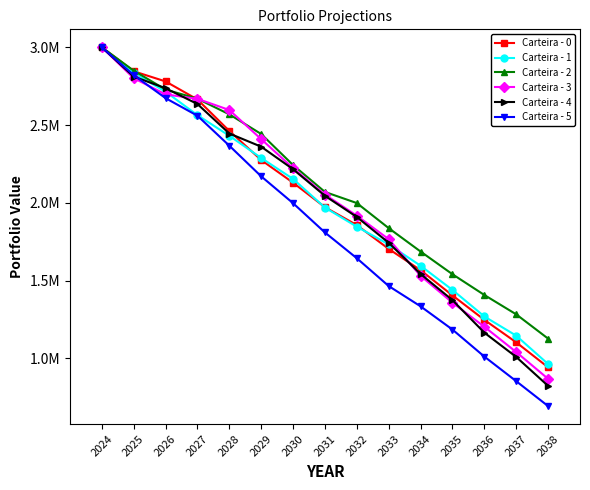

Reading left to right, transcribe all the data shown in this chart.

Carteira - 0: 2024=3000000.0	2025=2845631.0	2026=2780385.6	2027=2664338.5	2028=2461987.8	2029=2274922.2	2030=2129077.0	2031=1971470.3	2032=1856447.1	2033=1703215.1	2034=1566191.3	2035=1404065.3	2036=1246853.1	2037=1102270.6	2038=941795.1
Carteira - 1: 2024=3000000.0	2025=2834575.2	2026=2714482.7	2027=2563502.5	2028=2430864.5	2029=2288256.4	2030=2153184.5	2031=1969075.3	2032=1846020.3	2033=1732107.4	2034=1594819.6	2035=1439403.2	2036=1268790.7	2037=1145116.3	2038=962682.1
Carteira - 2: 2024=3000000.0	2025=2849648.4	2026=2727986.2	2027=2669191.1	2028=2568701.5	2029=2442179.5	2030=2242563.7	2031=2069601.4	2032=1998050.9	2033=1836809.3	2034=1686350.6	2035=1540251.8	2036=1406900.6	2037=1282321.3	2038=1126226.2
Carteira - 3: 2024=3000000.0	2025=2801605.9	2026=2697108.5	2027=2668458.0	2028=2596559.5	2029=2409065.2	2030=2222652.9	2031=2052657.4	2032=1916859.3	2033=1765632.6	2034=1530157.7	2035=1357386.8	2036=1202613.7	2037=1039884.5	2038=867559.0
Carteira - 4: 2024=3000000.0	2025=2811741.5	2026=2736673.9	2027=2635138.4	2028=2445437.1	2029=2360641.9	2030=2215672.3	2031=2044593.6	2032=1908574.0	2033=1742580.7	2034=1541695.5	2035=1373644.4	2036=1164527.5	2037=1008267.4	2038=822119.3
Carteira - 5: 2024=3000000.0	2025=2821211.4	2026=2672998.9	2027=2559759.0	2028=2367082.0	2029=2169999.7	2030=1997209.3	2031=1808808.7	2032=1643193.9	2033=1464392.5	2034=1333898.5	2035=1184390.5	2036=1010698.8	2037=852502.3	2038=692217.0